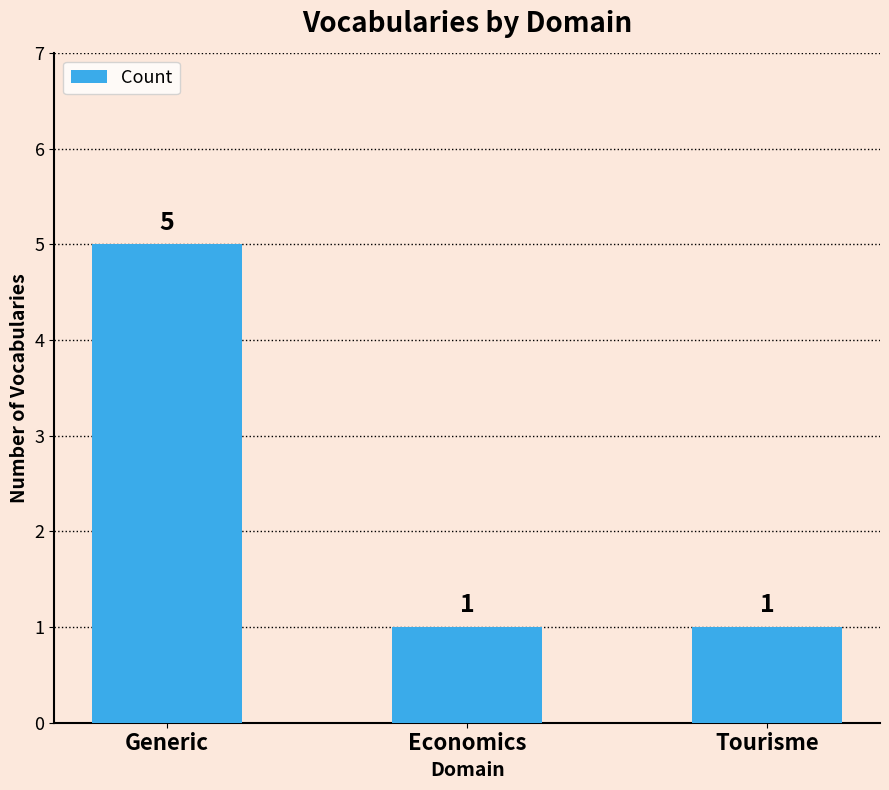

Are the bars grouped side by side (vs. stacked)?

No